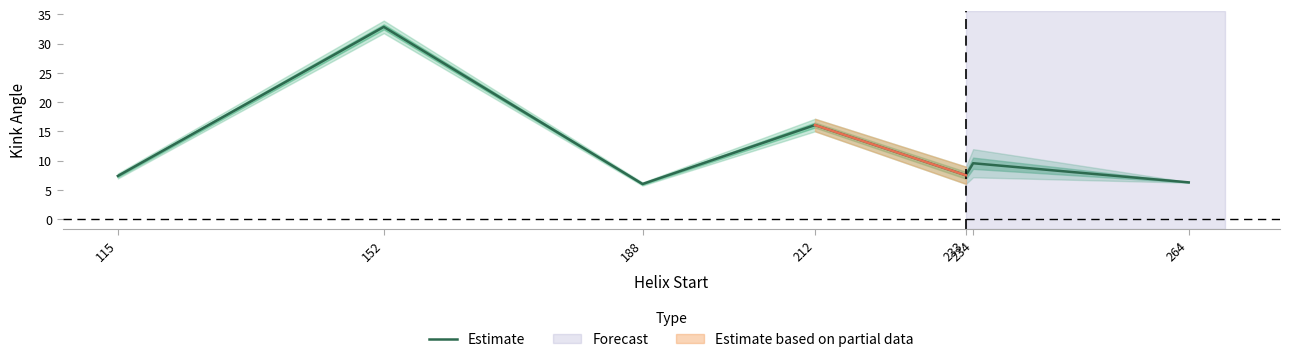

What is the value of the 6th point from the left?

9.6